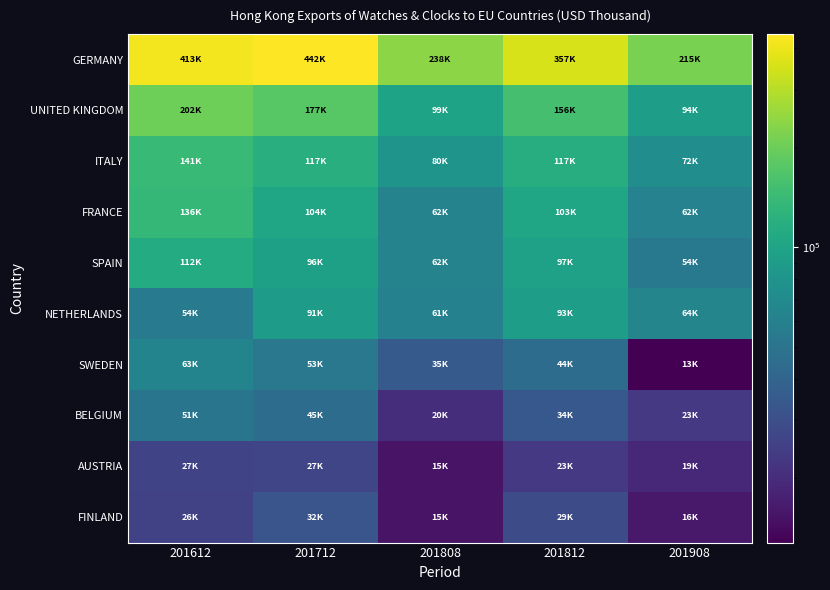

Which series has the largest total across all categories?

GERMANY